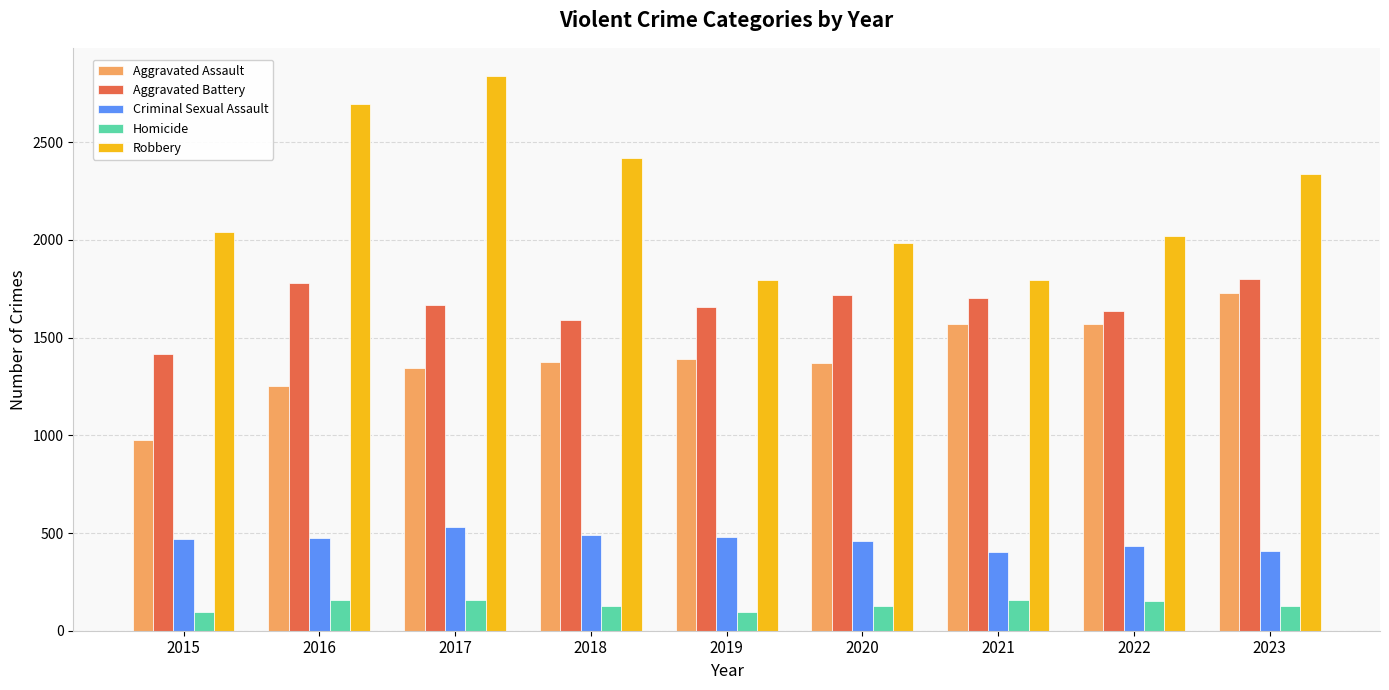

What is the average value of the Robbery series?

2215